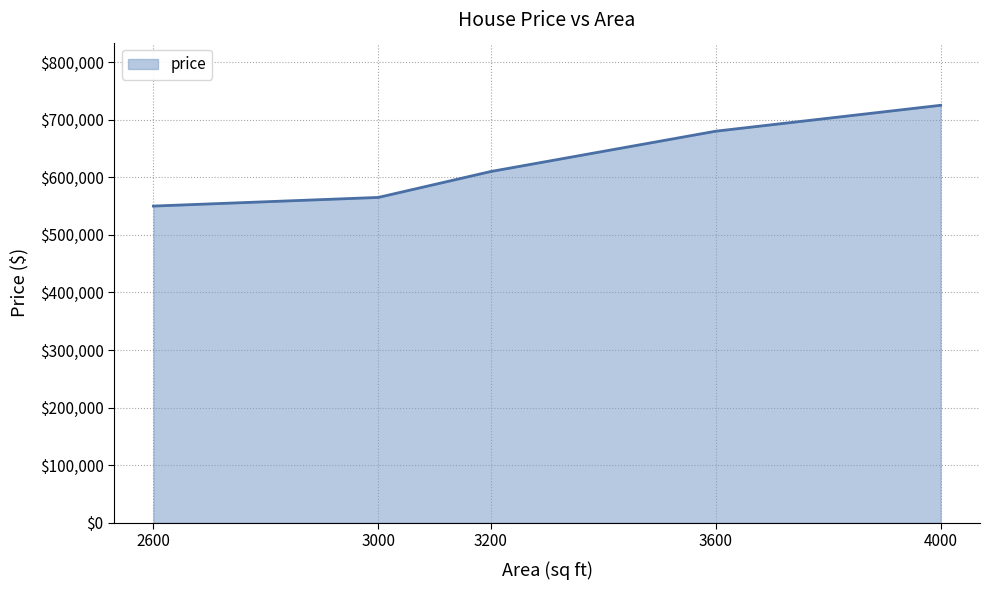

At which category does the chart reach its minimum across all series?

2600